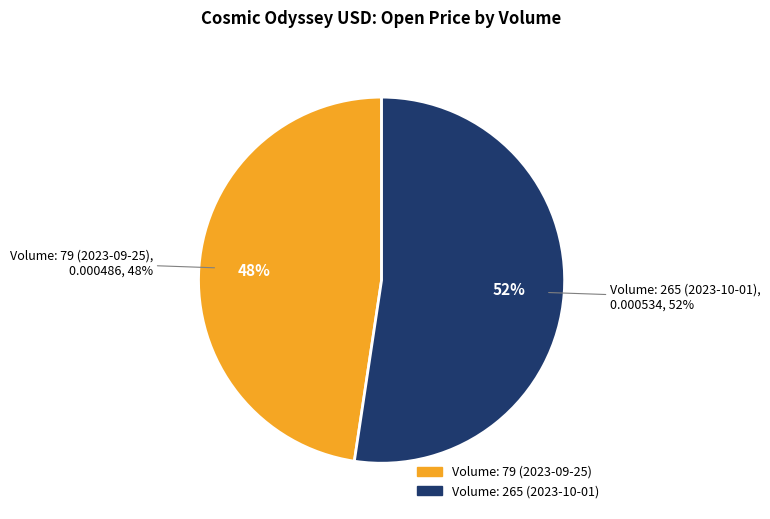

To the nearest percent, what is the combined percentage of 265 and 79?

100%